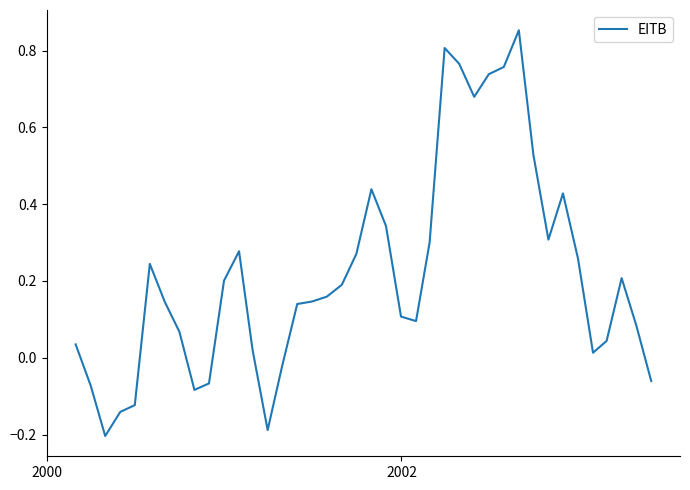

What is the difference between the maximum and minimum values?

1.1